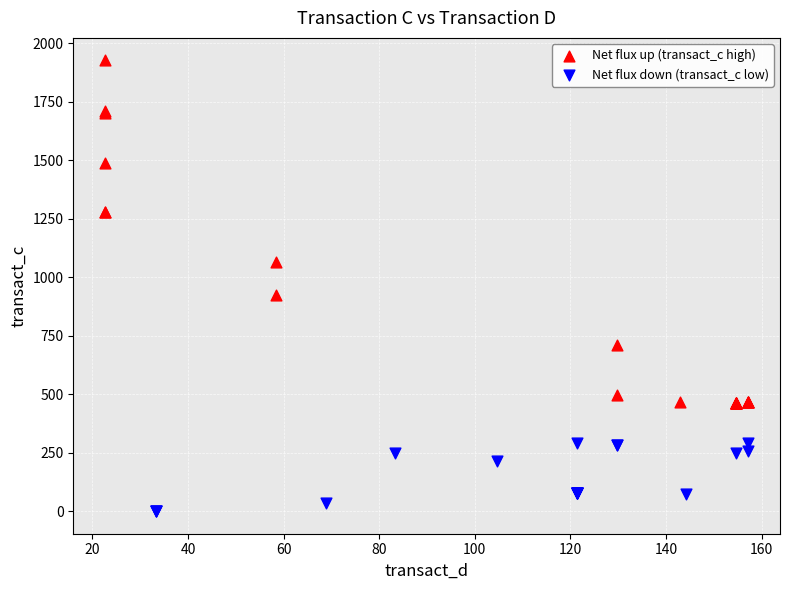

Which series contains the lowest Y value?

Net flux down (transact_c low)